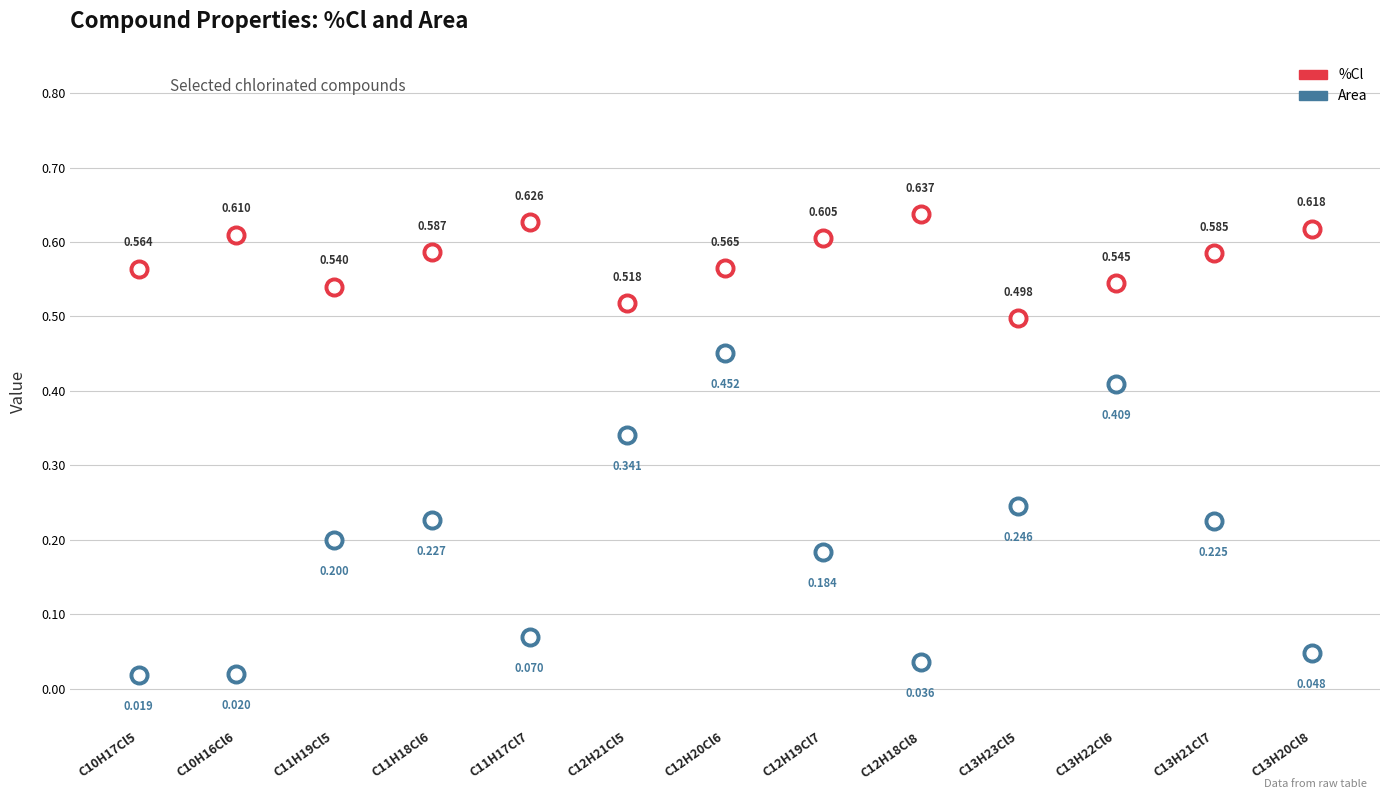

At which category is the sum across all series the highest?

C12H20Cl6